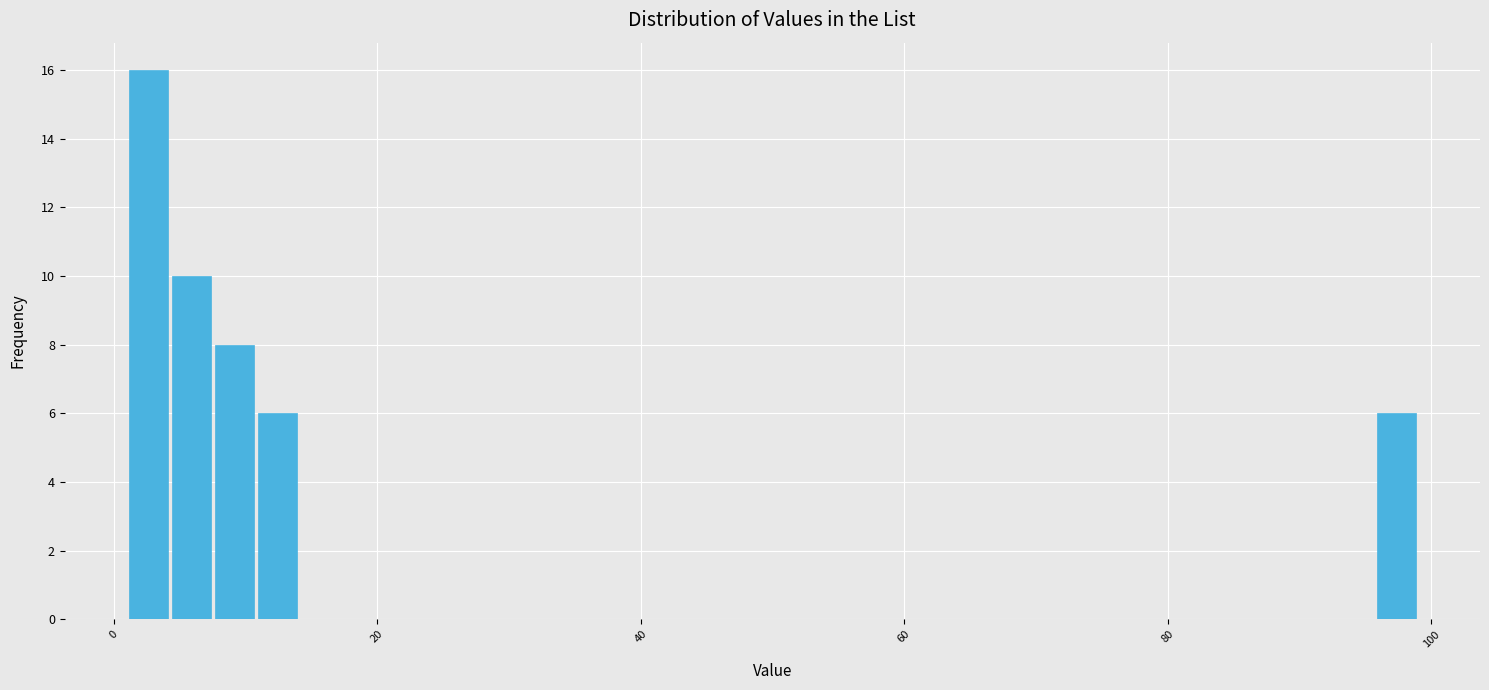

Around what value on the x-axis is the tallest bar? Give the approximate position of its centre, as read against the axis.

2